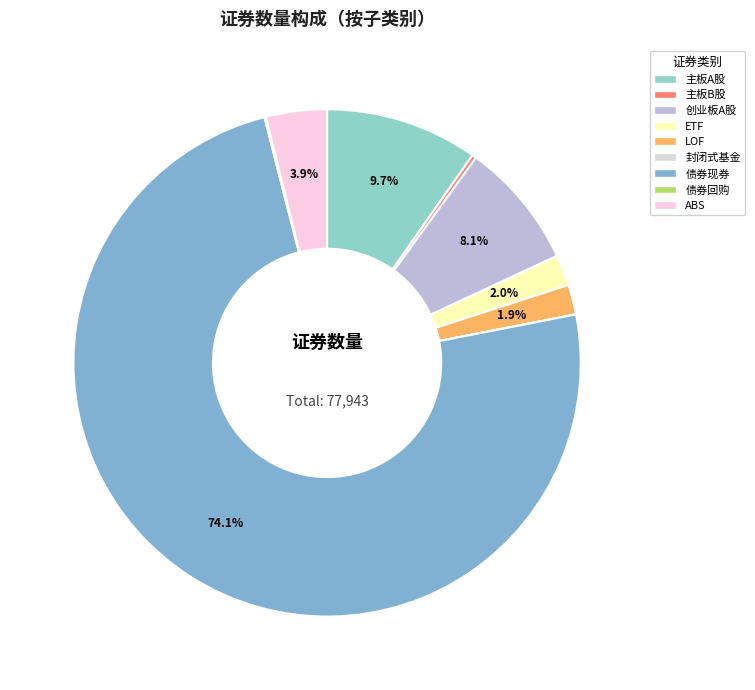

Is it true that 创业板A股 is 21% of the pie?

False